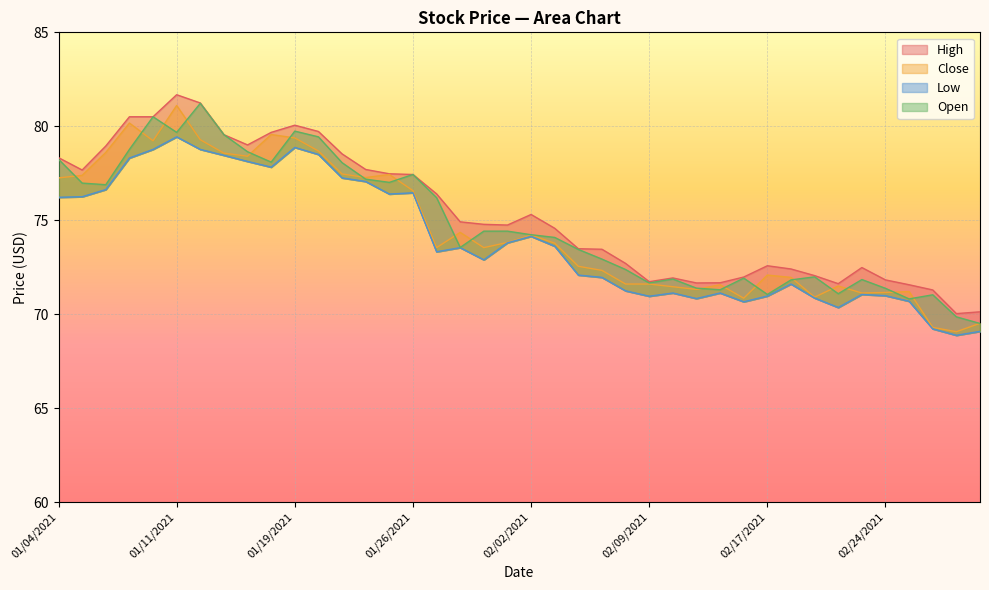

Between 10 and 02/24/2021, which is larger?

10